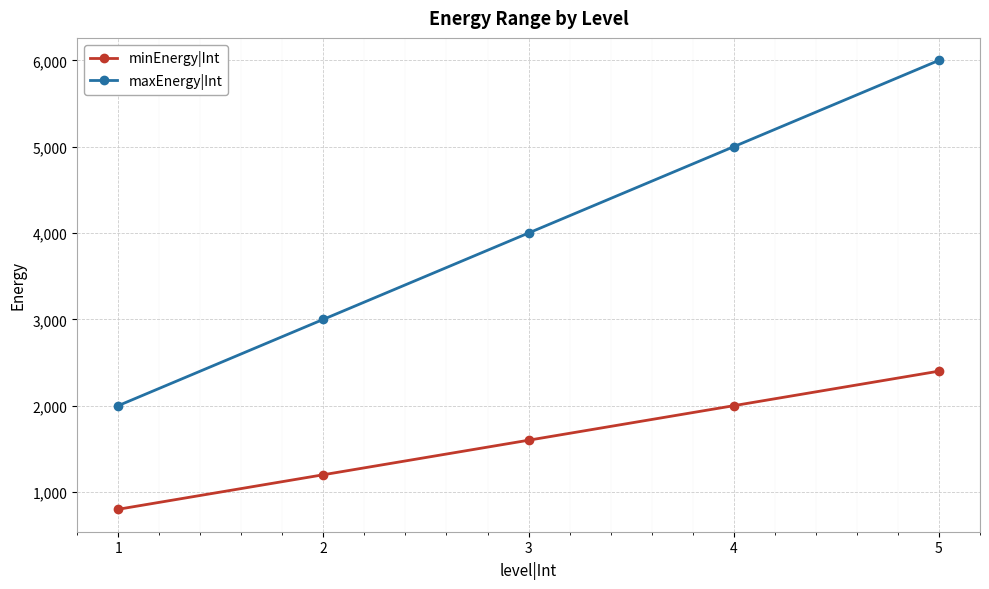

What is the difference between the maximum and minimum values in the minEnergy|Int series?

1600